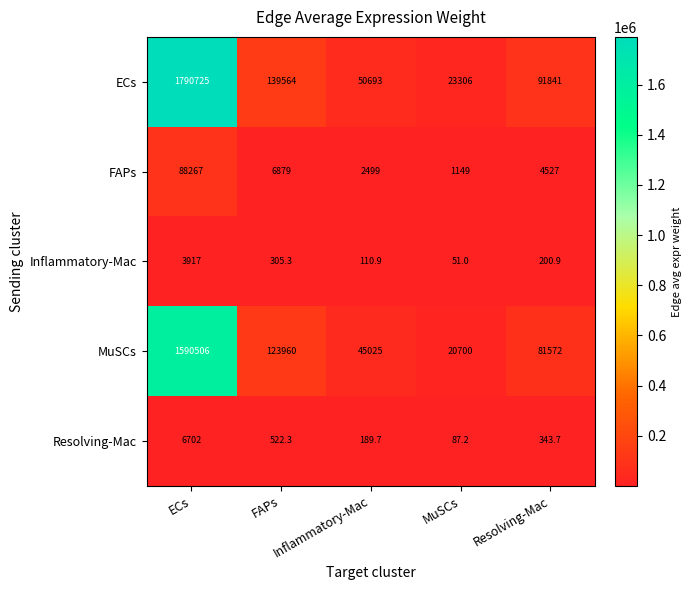

What is the greatest value displayed?

1790725.0